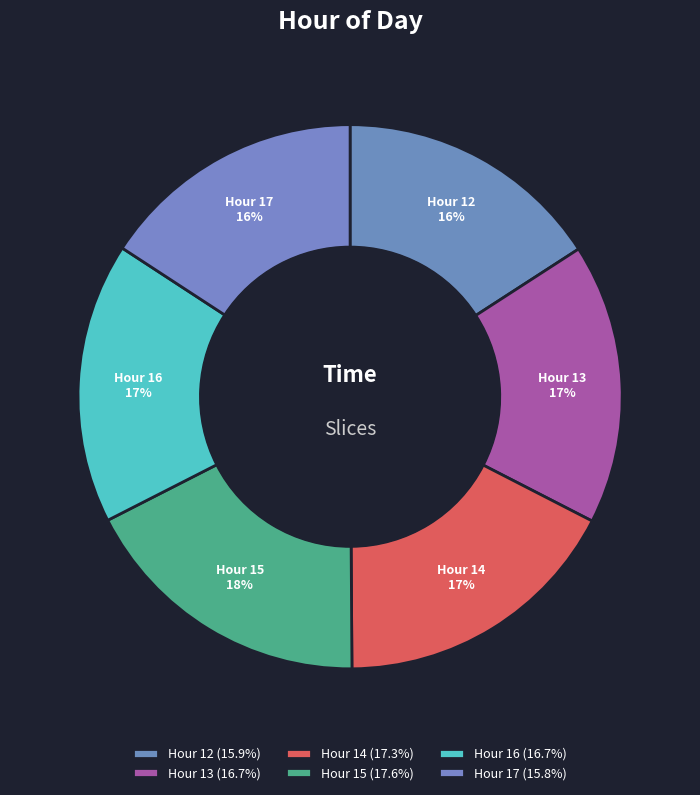

To the nearest percent, what portion does Hour 13 represent?

17%